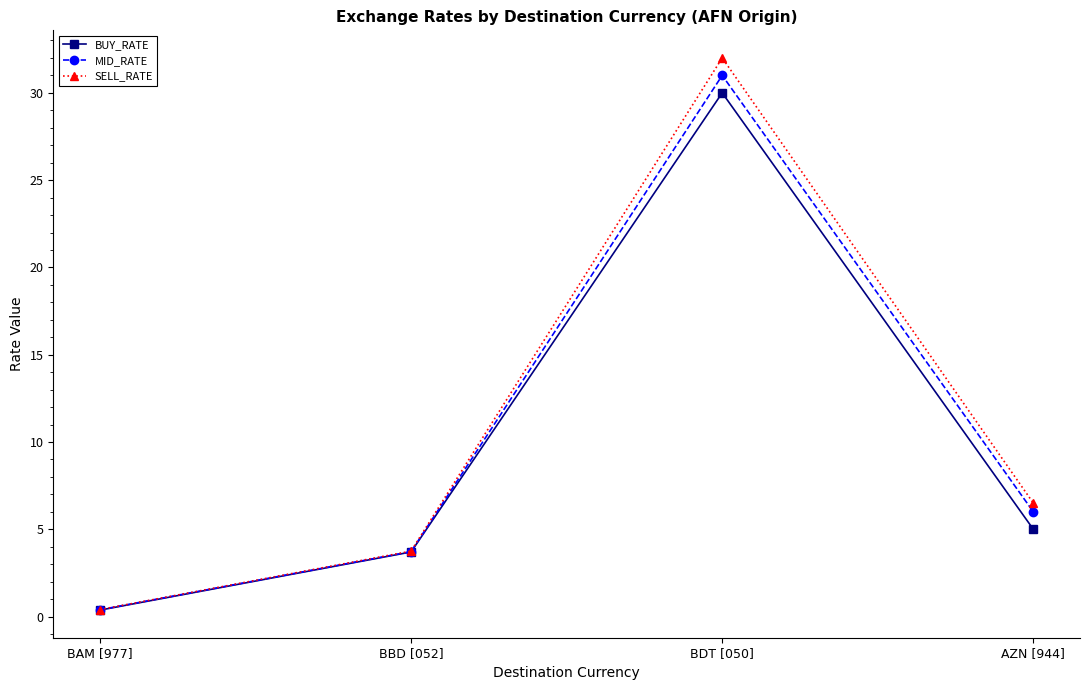

Where does the SELL_RATE series first go above 6?

BDT [050]